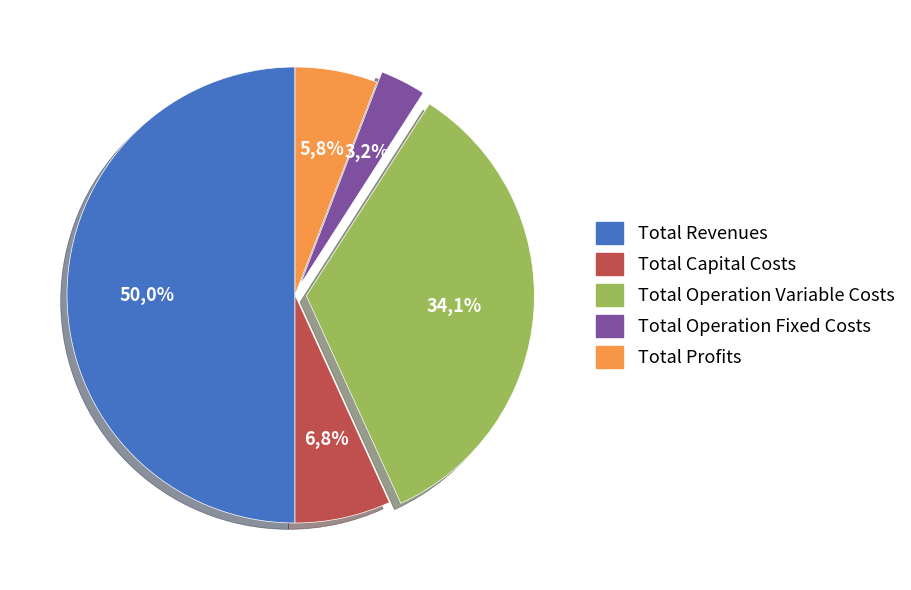

Is there a majority slice in this chart?

No